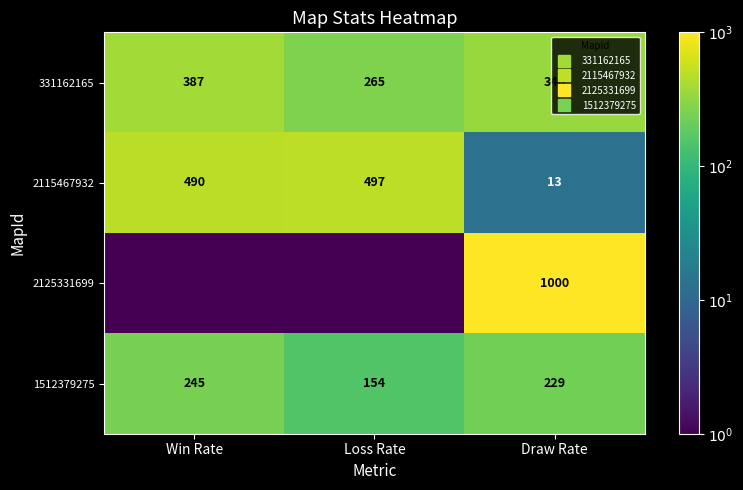

What is the maximum value for 2115467932?

497.0